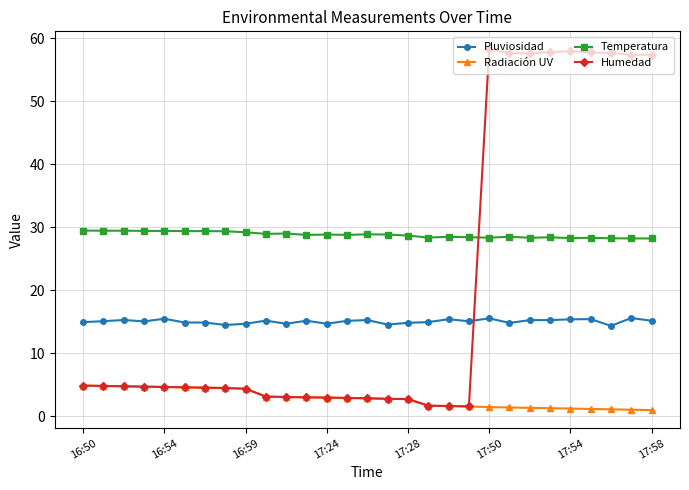

What is the value of the Temperatura point at the 7th from the left?

29.4